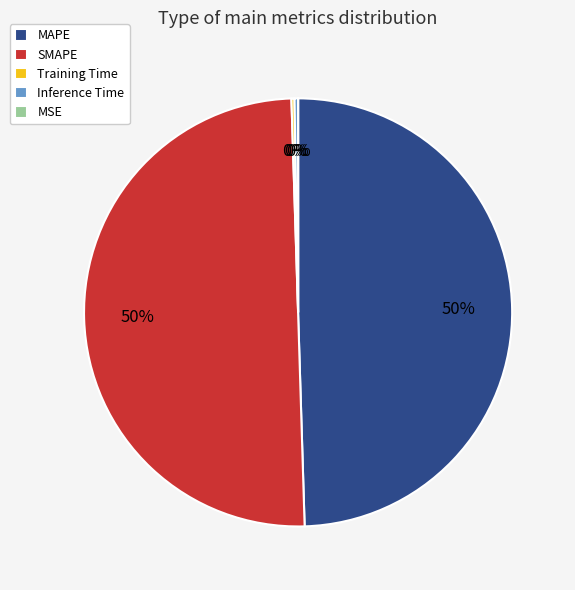

To the nearest percent, what percentage of the pie is MAPE?

50%